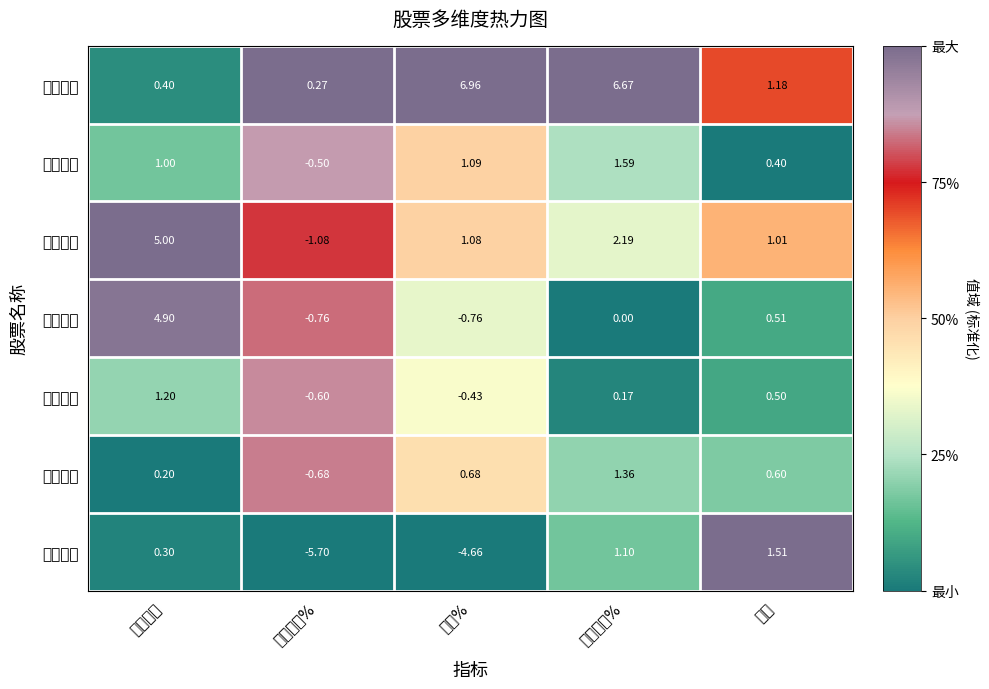

Between 量比 and 竞价量比, which is larger?

量比